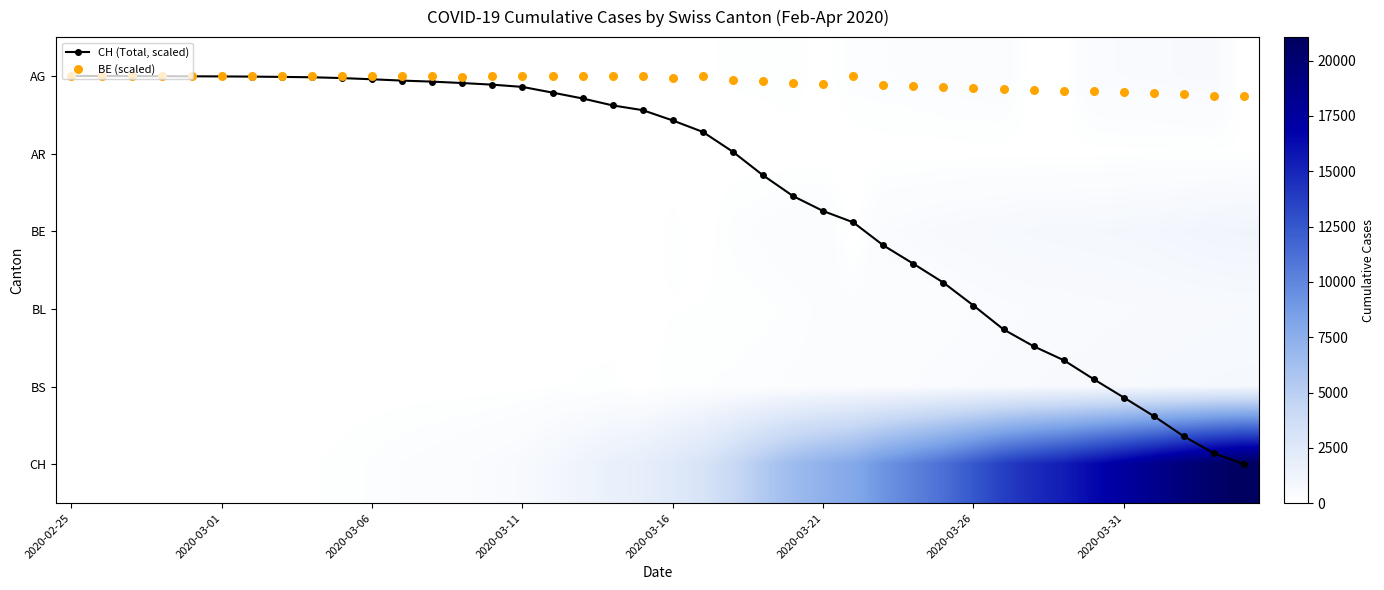

What is the maximum value for CH?

21065.0